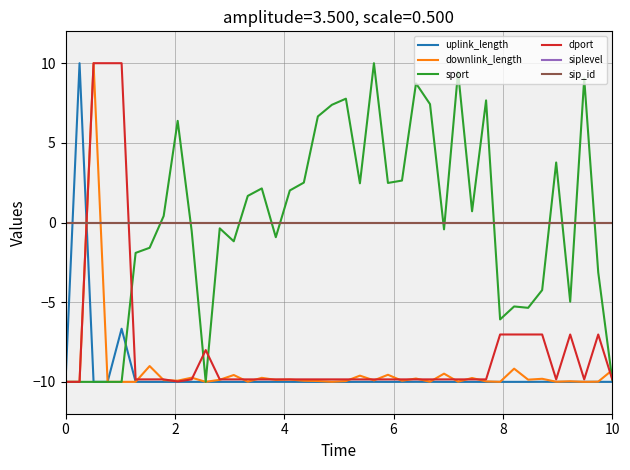

Does the chart have visible grid lines?

Yes